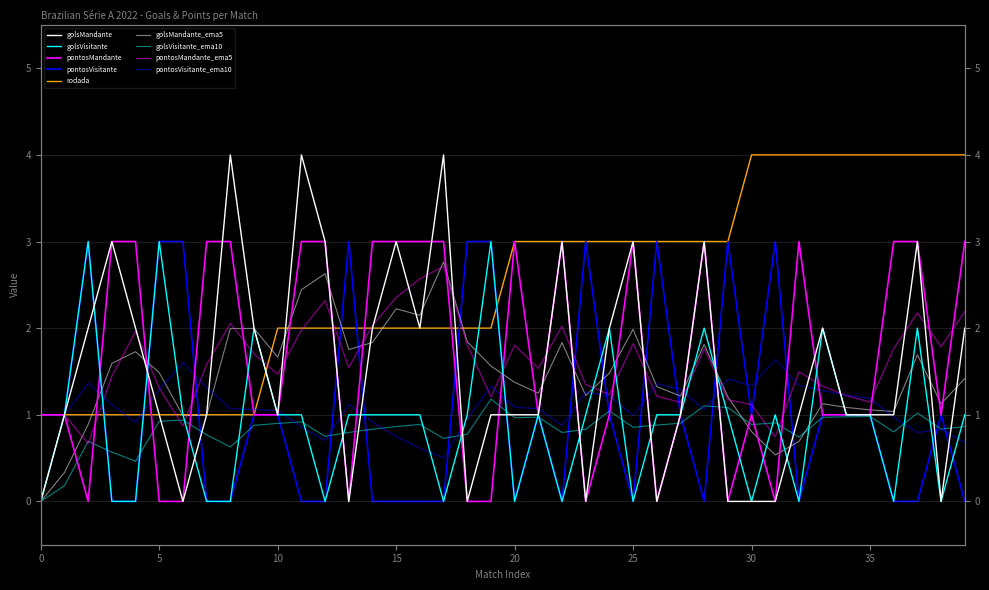

What is the difference between the maximum and minimum values in the golsMandante series?

4